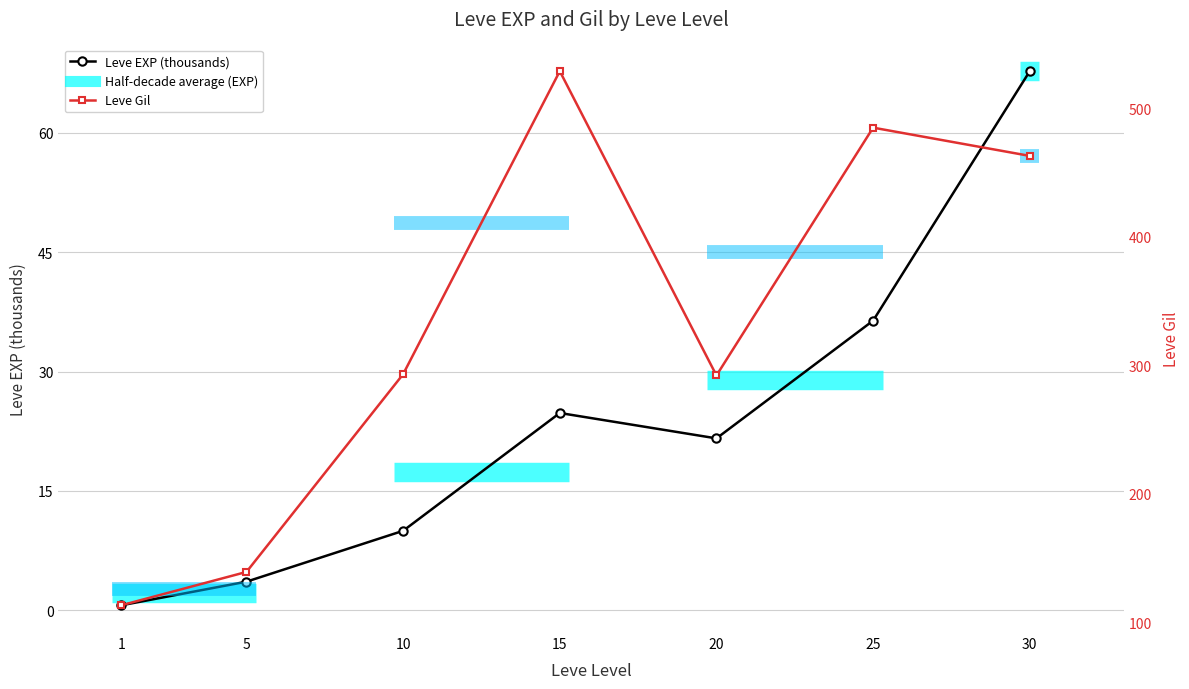

Which category has the highest value across all series?

15